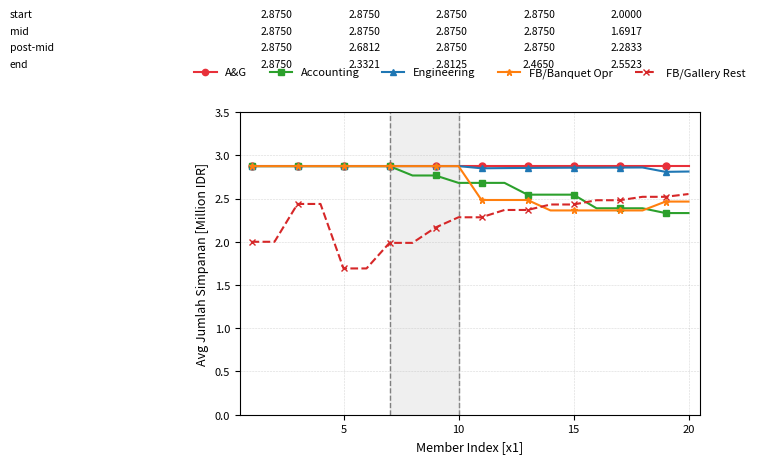

Which series has the widest spread of values?

FB/Gallery Rest